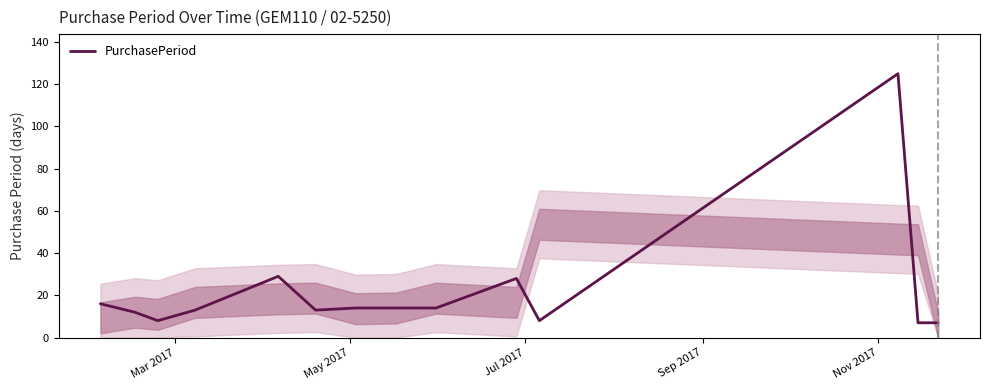

What is the smallest value displayed?

7